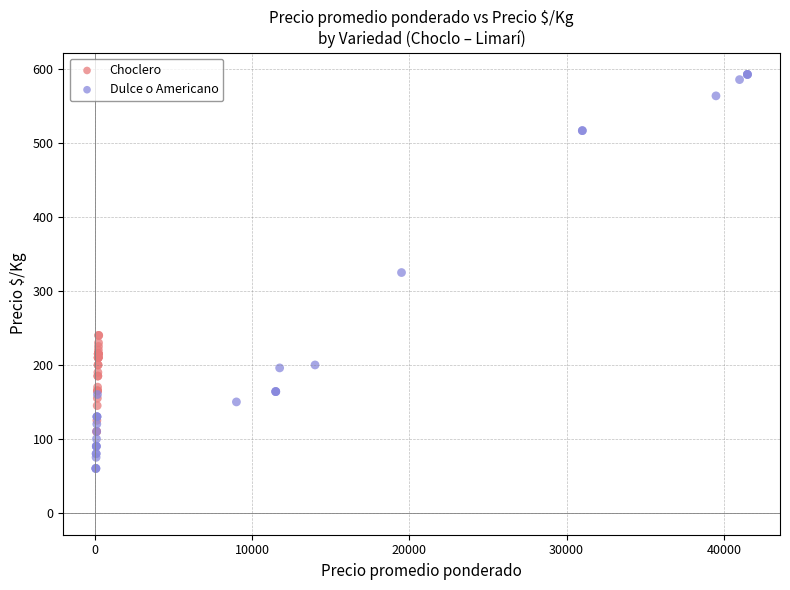

Which series has the largest Y range (max minus min)?

Dulce o Americano